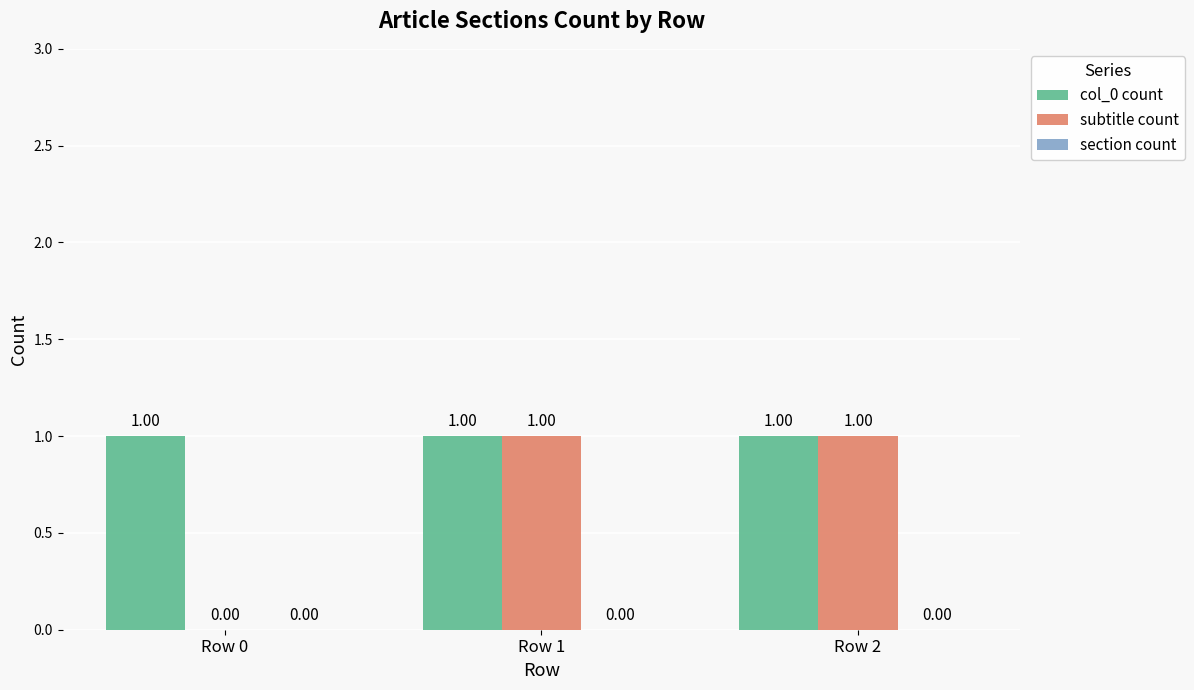

Does the chart contain stacked bars?

No